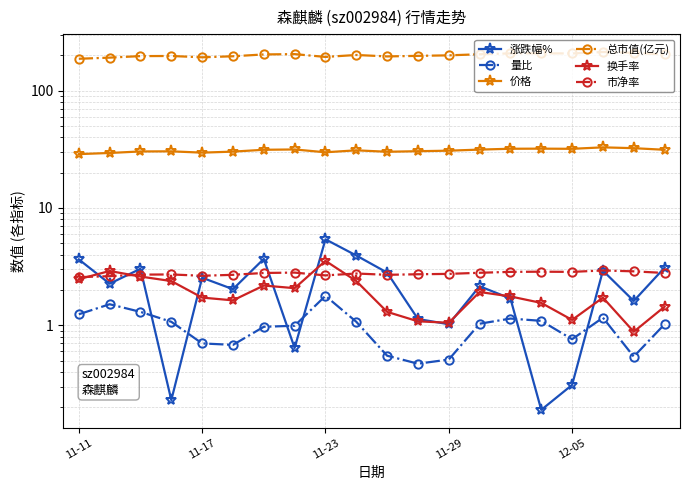

True or false: 涨跌幅% and 总市值(亿元) cross at least once.

False